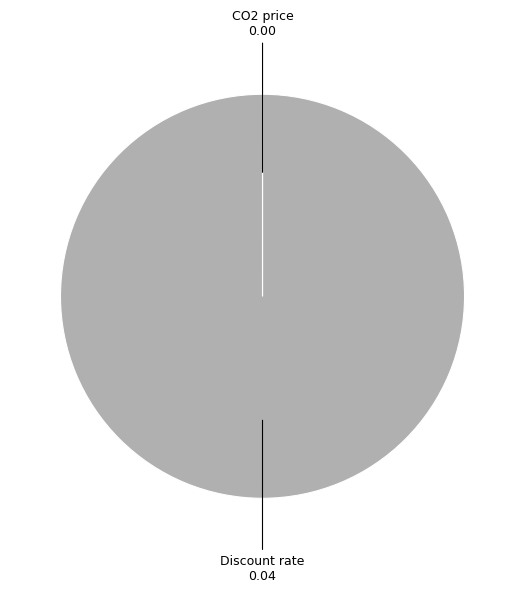

Does any single category account for the majority?

Yes